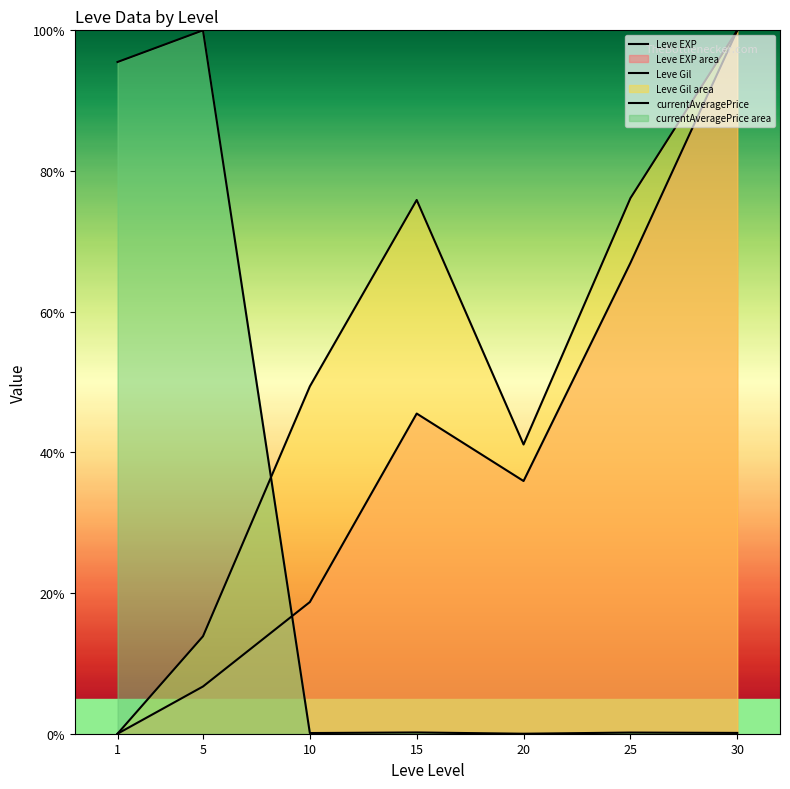

True or false: Leve Gil has more than 1 interior local peaks.

False